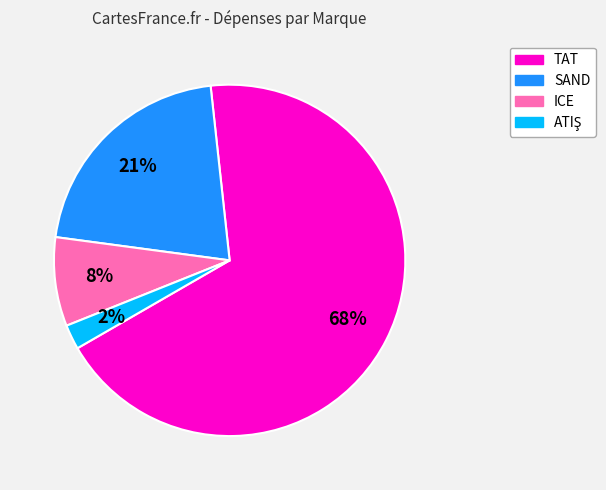

Which slice is the largest?

TAT